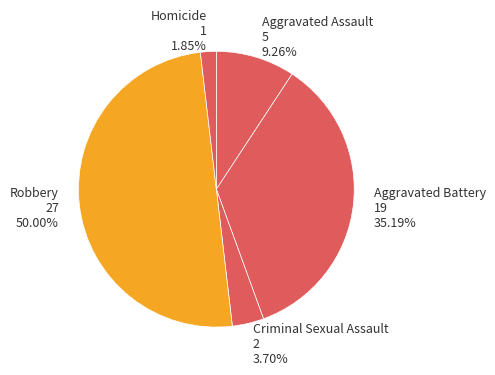

How many slices are in this pie chart?

5